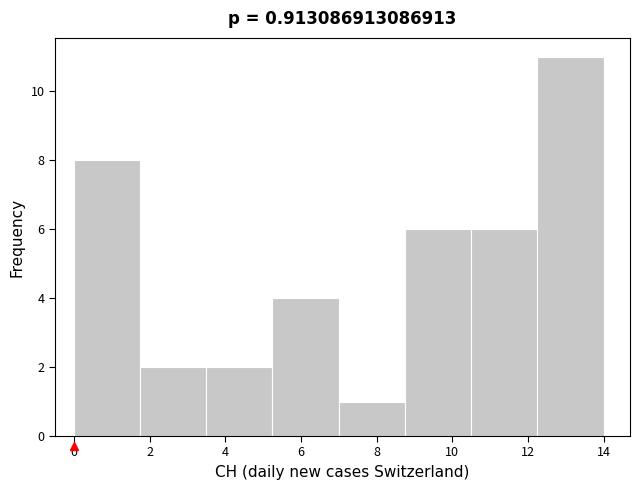

Reading left to right, list every bar in this chart as the range it spans on the x-axis followed by its height. Neither the bar edges nor the heights are printed on the chart, so give them approximately, as read against the axes.

0.00 to 1.75: 8
1.75 to 3.50: 2
3.50 to 5.25: 2
5.25 to 7.00: 4
7.00 to 8.75: 1
8.75 to 10.50: 6
10.50 to 12.25: 6
12.25 to 14.00: 11